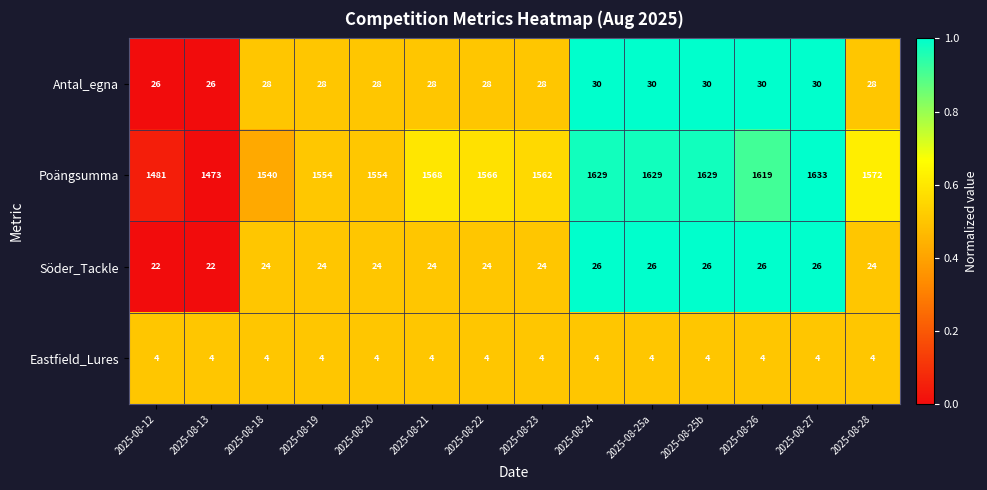

At 2025-08-28, list the series in order from largest to smallest.

Poängsumma, Antal_egna, Söder_Tackle, Eastfield_Lures